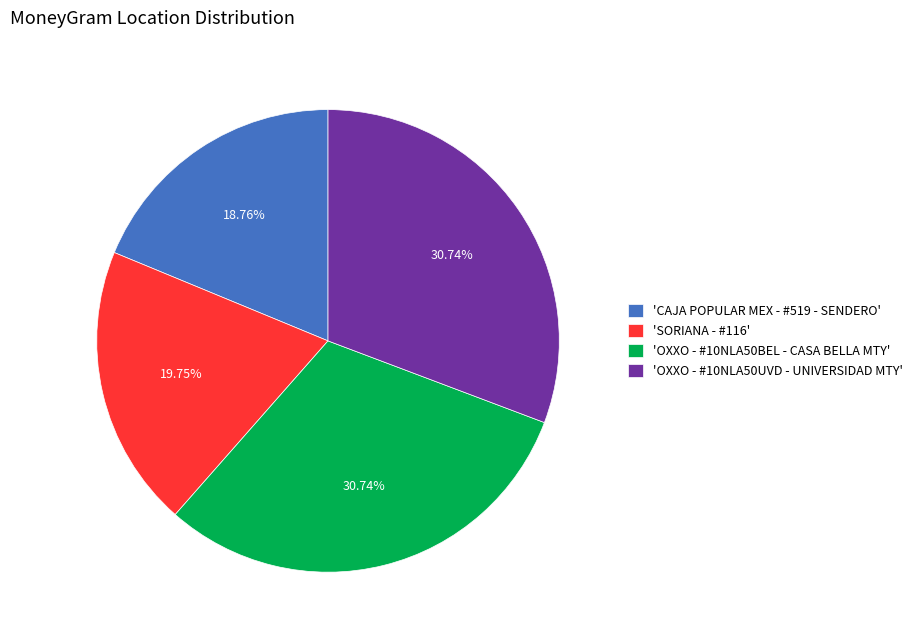

Is the sum of 'OXXO - #10NLA50UVD - UNIVERSIDAD MTY' and 'CAJA POPULAR MEX - #519 - SENDERO' greater than half?

No